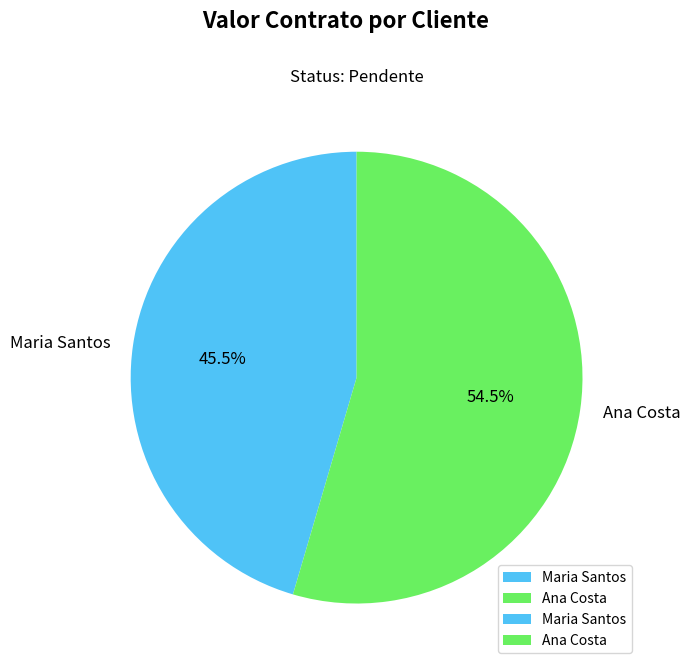

Which slice is the largest?

Ana Costa